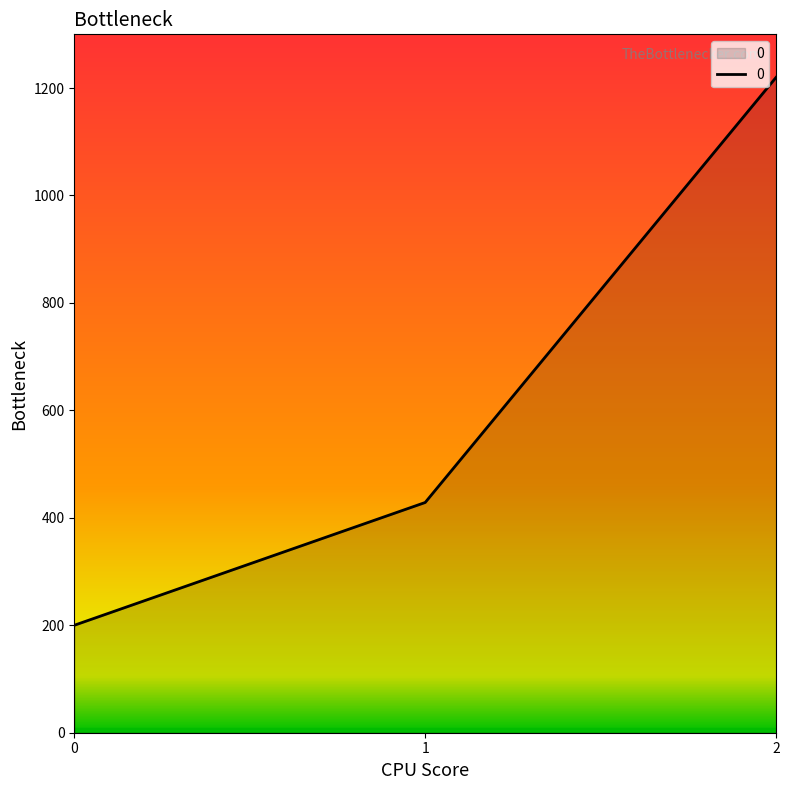

Which has a higher value, 0 or 2?

2